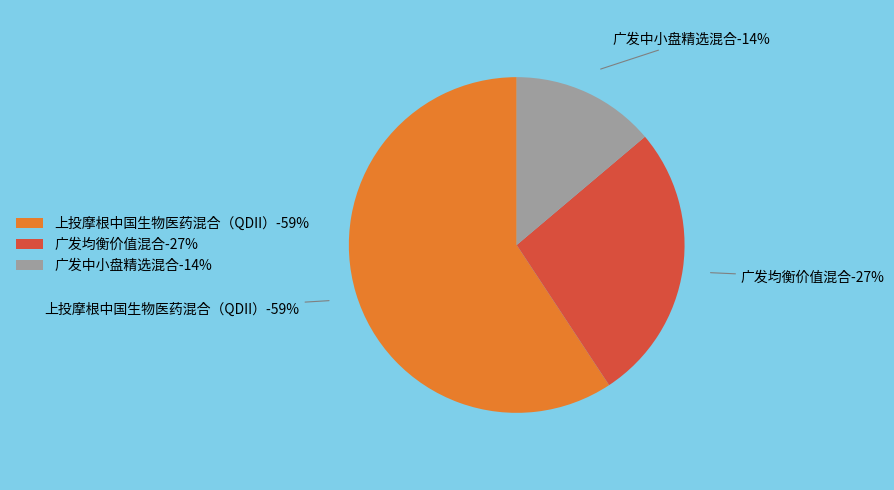

Which slice represents more than half of the pie?

上投摩根中国生物医药混合（QDII）